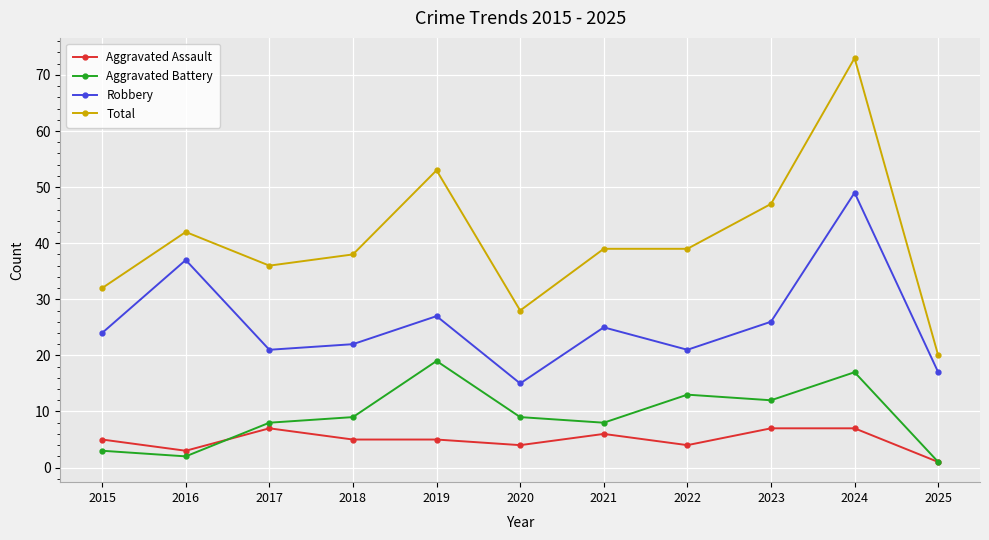

At which category does Robbery reach its first local valley?

2017